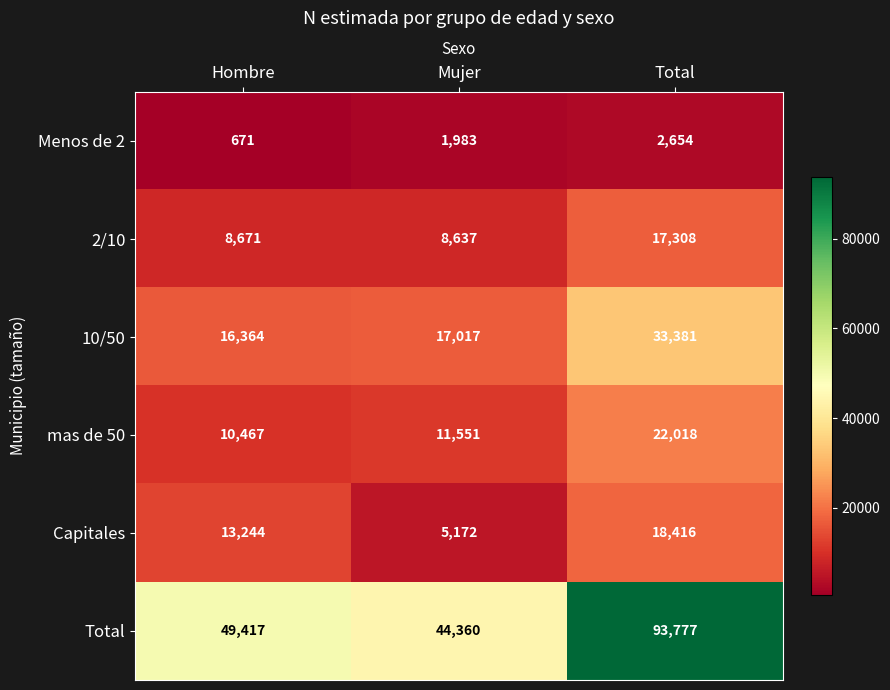

What is the total value across all series at Total?

187554